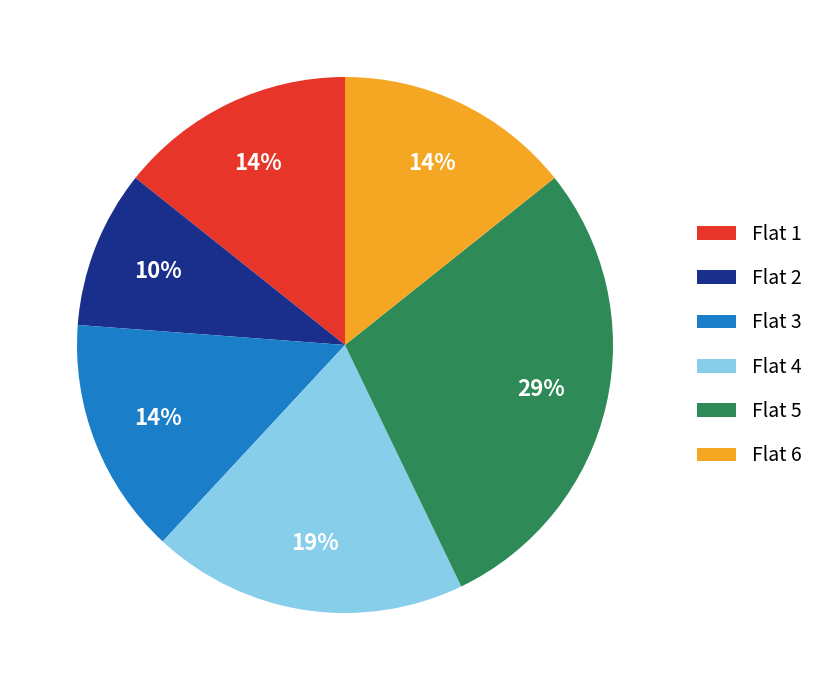

To the nearest percent, what is the average slice percentage?

17%